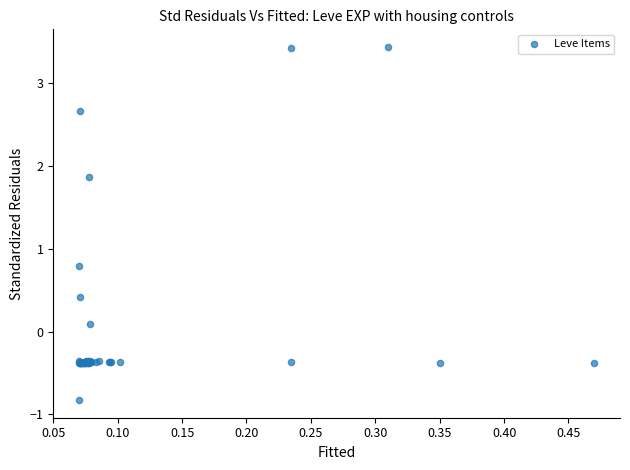

What Y value in the scatter plot is closest to 1?

0.8